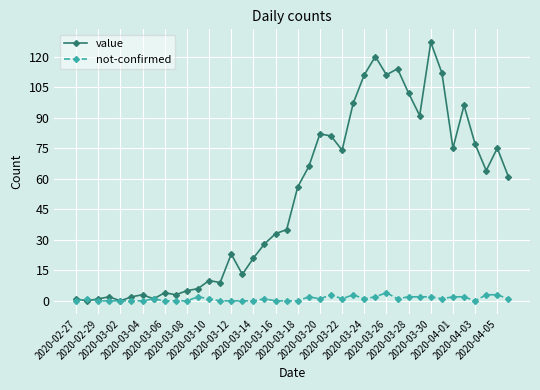

Which series has the widest spread of values?

value